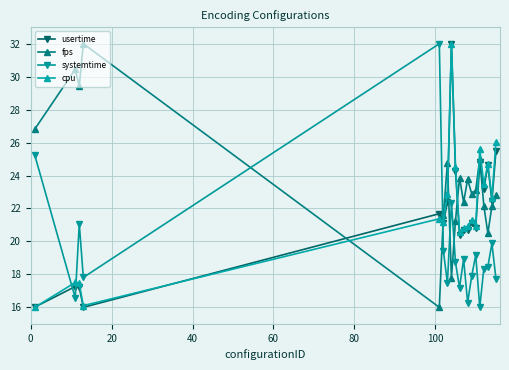

True or false: fps has more than 0 points higher than both neighbors.

True